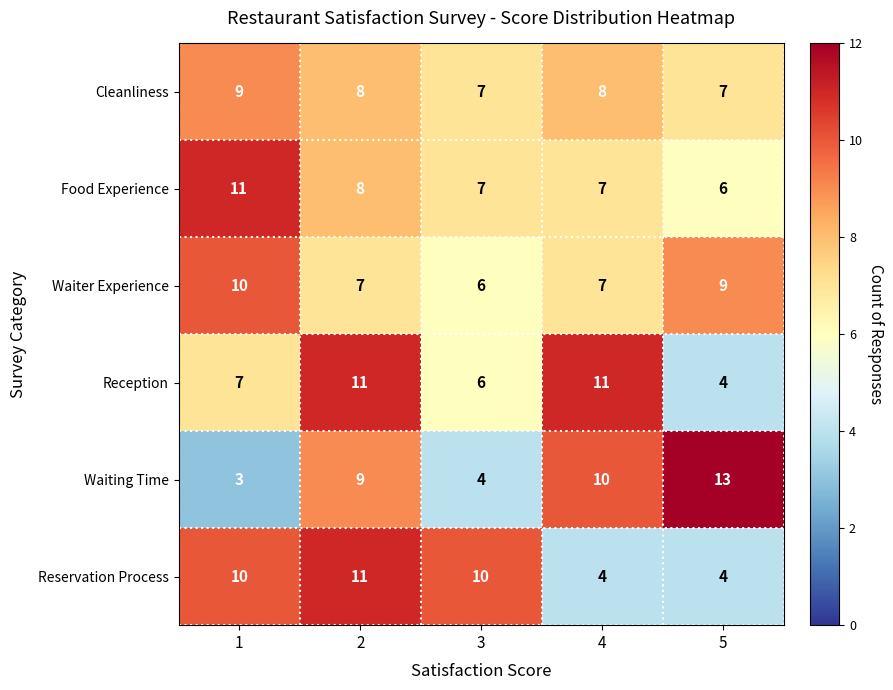

What is the total value across all series at 1?

50